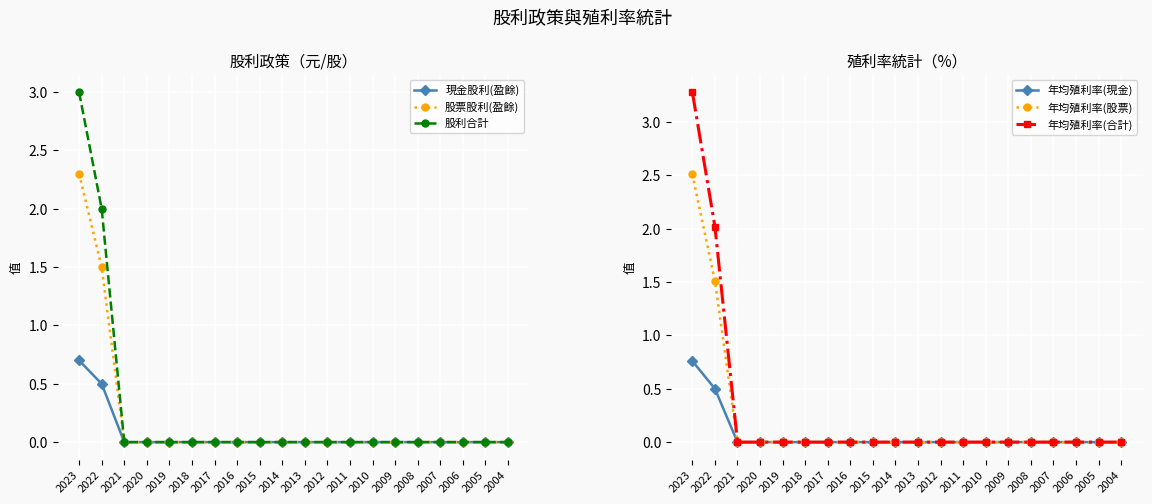

How many values in the 年均殖利率(股票) series exceed 0?

2